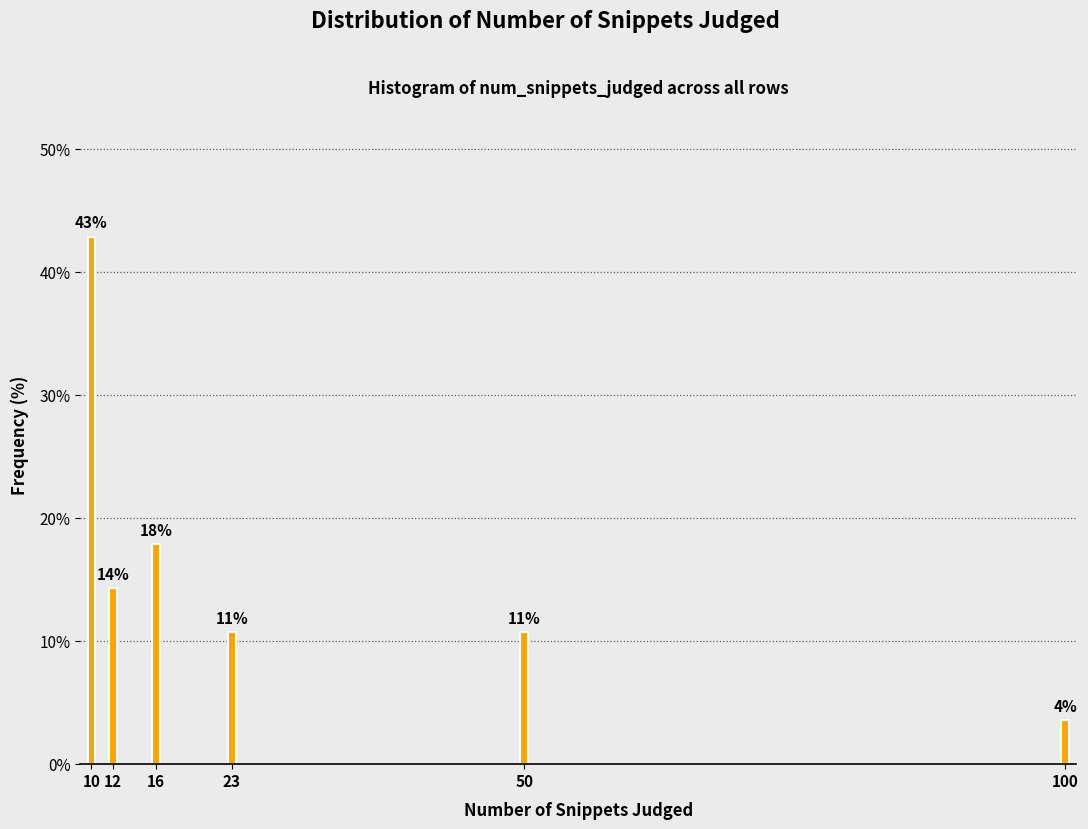

Does the chart contain any negative values?

No